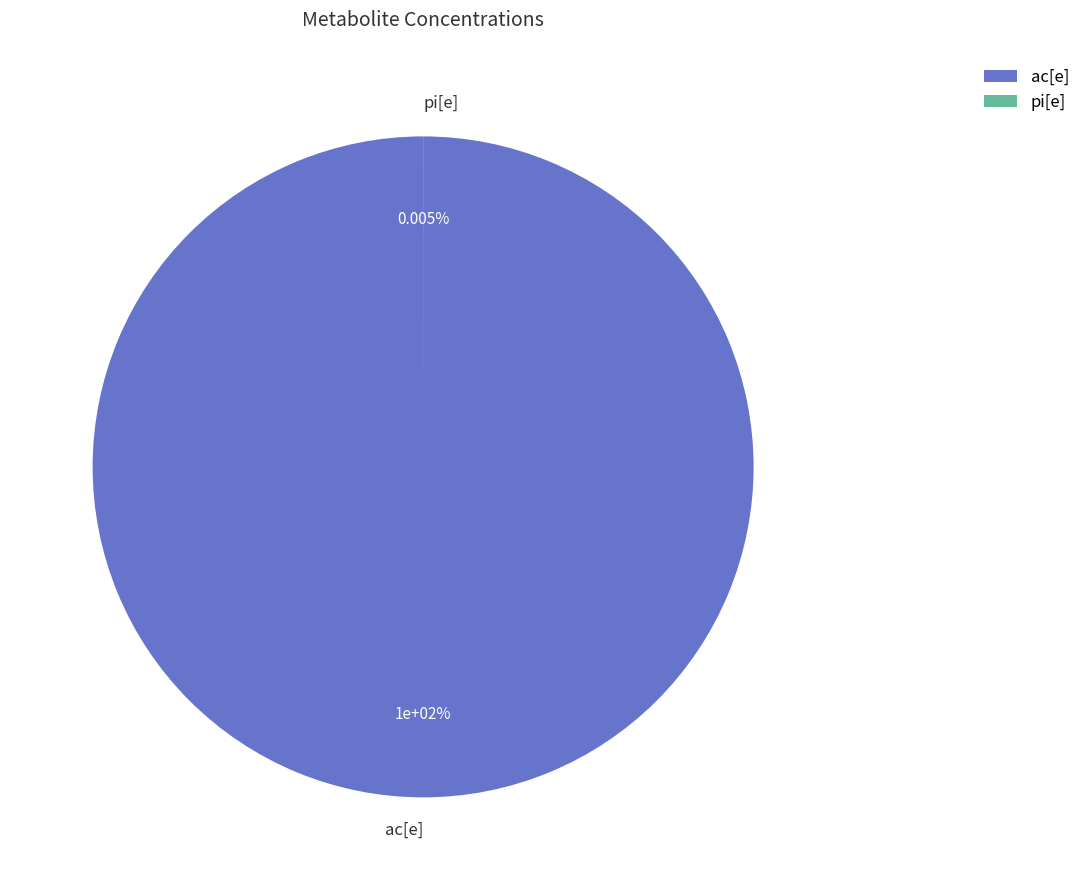

To the nearest percent, what percentage of the pie is ac[e]?

100%